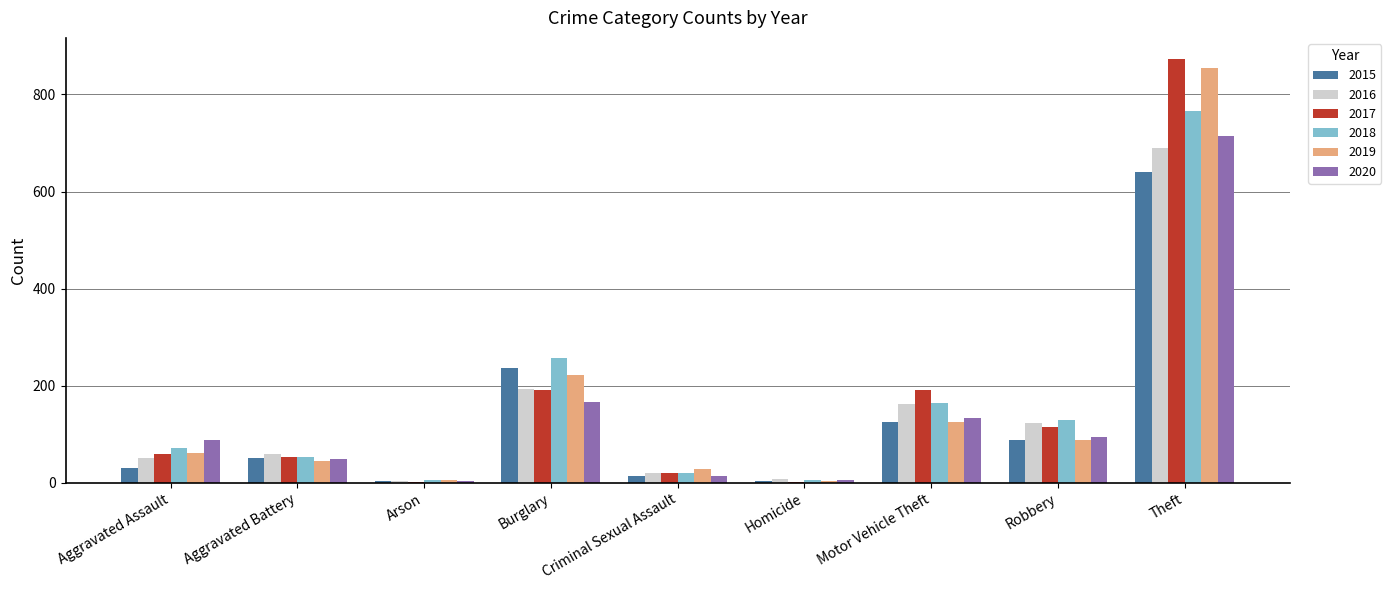

Is it true that 2016 equals 163 at Motor Vehicle Theft?

True